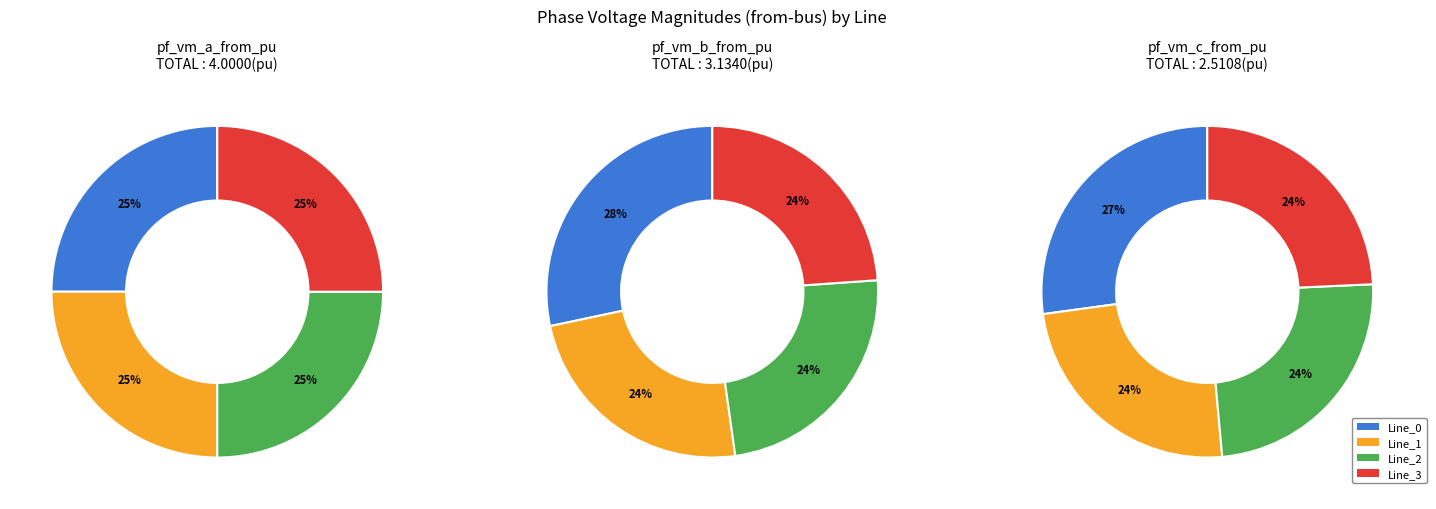

The Line_1 slice represents 38% of the pie. True or false?

False